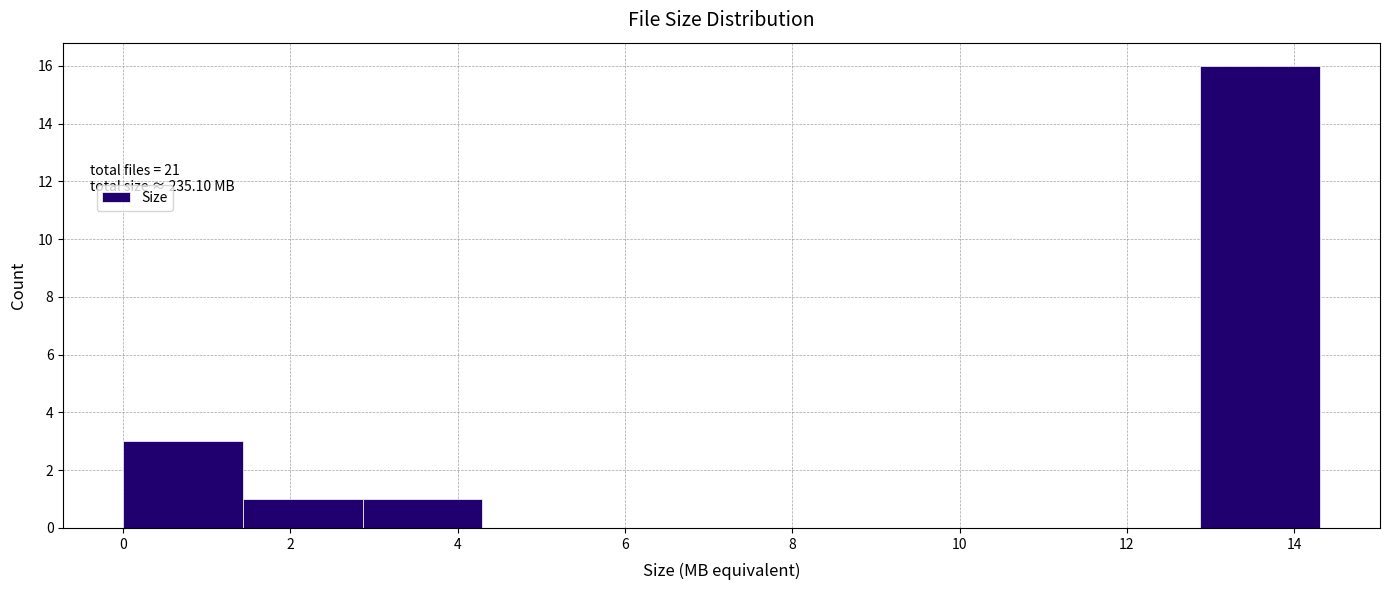

Over which range of the x-axis is the bar tallest?

12.8 to 14.4